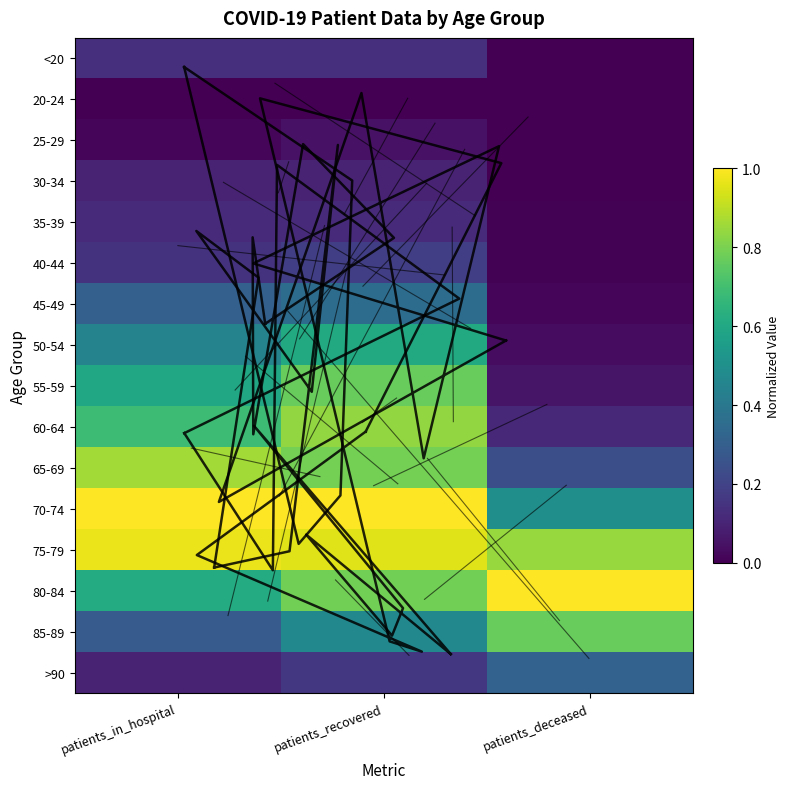

Is it true that 55-59 equals 0.2 at patients_recovered?

False